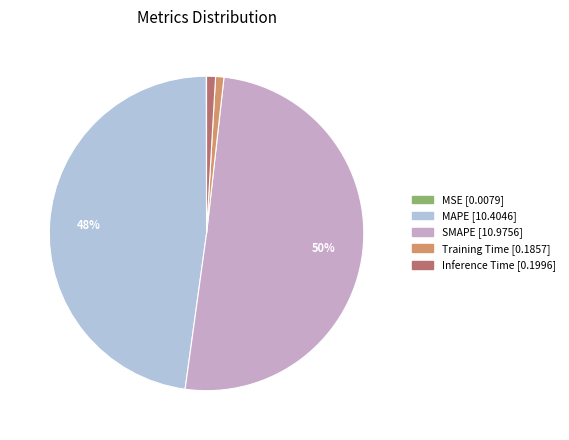

Which category has the biggest portion of the pie?

SMAPE